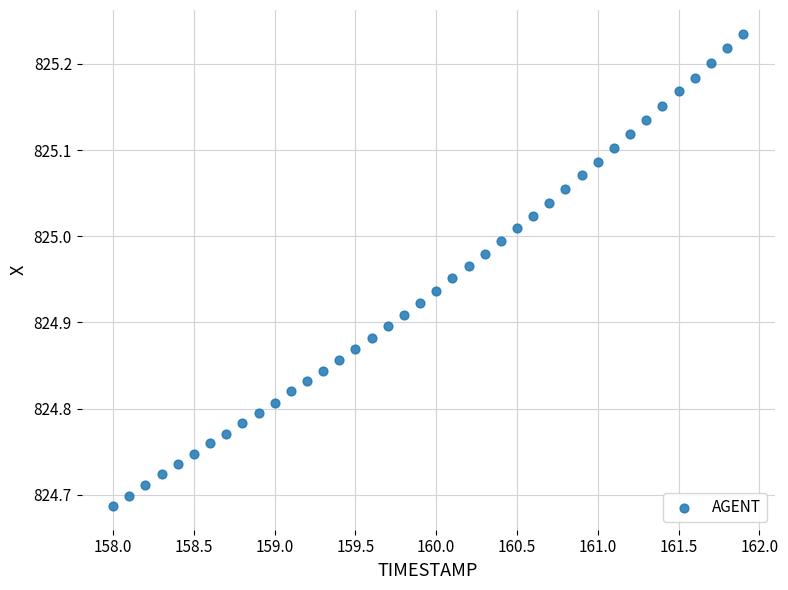

What is the range of Y values (max minus min)?

0.5